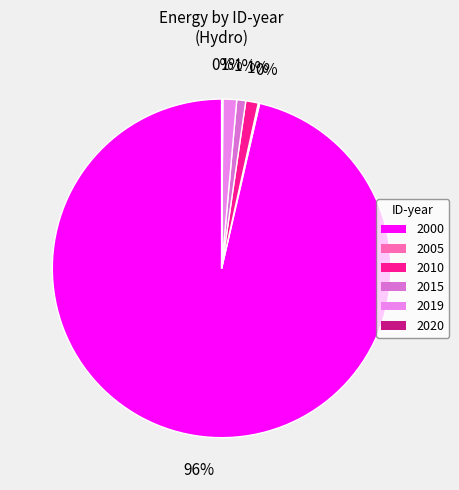

What is the total percentage of 2005 and 2019?

1.4%